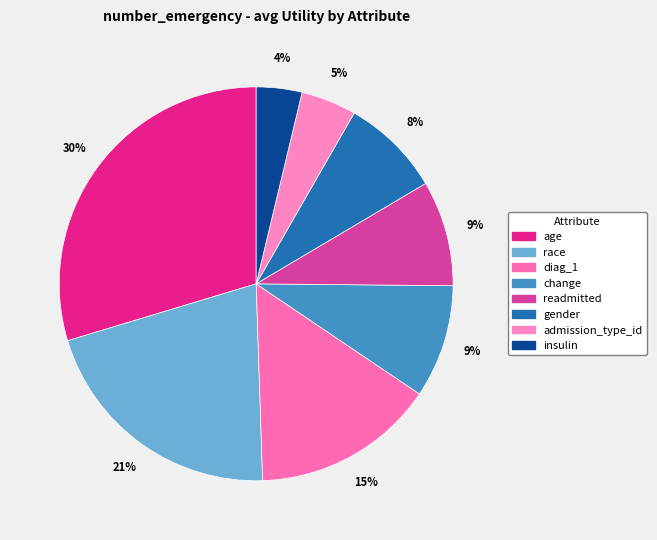

How many segments does this pie chart have?

8